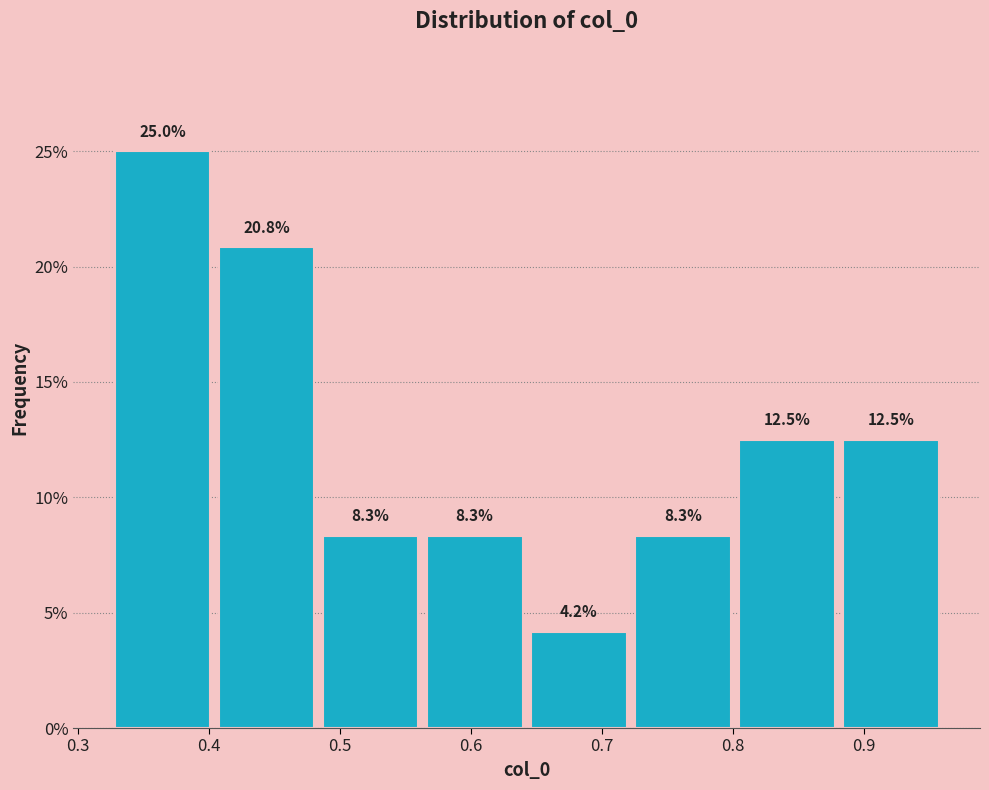

Which range on the x-axis has the tallest bar?

0.32 to 0.40